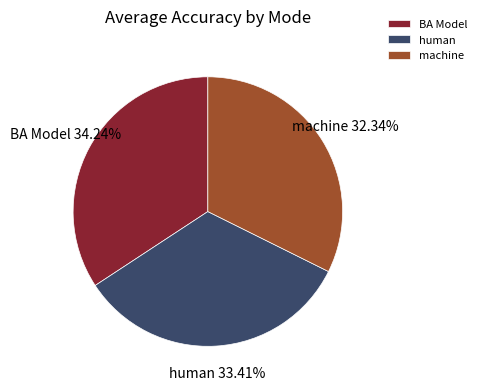

To the nearest percent, what is the difference between the machine and human slice percentages?

1%